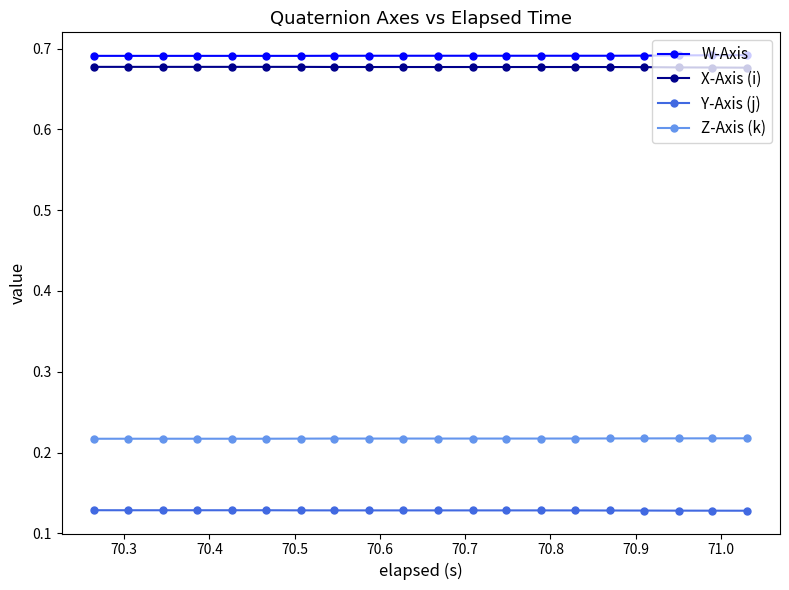

What are all the series names shown in the legend?

W-Axis, X-Axis (i), Y-Axis (j), Z-Axis (k)